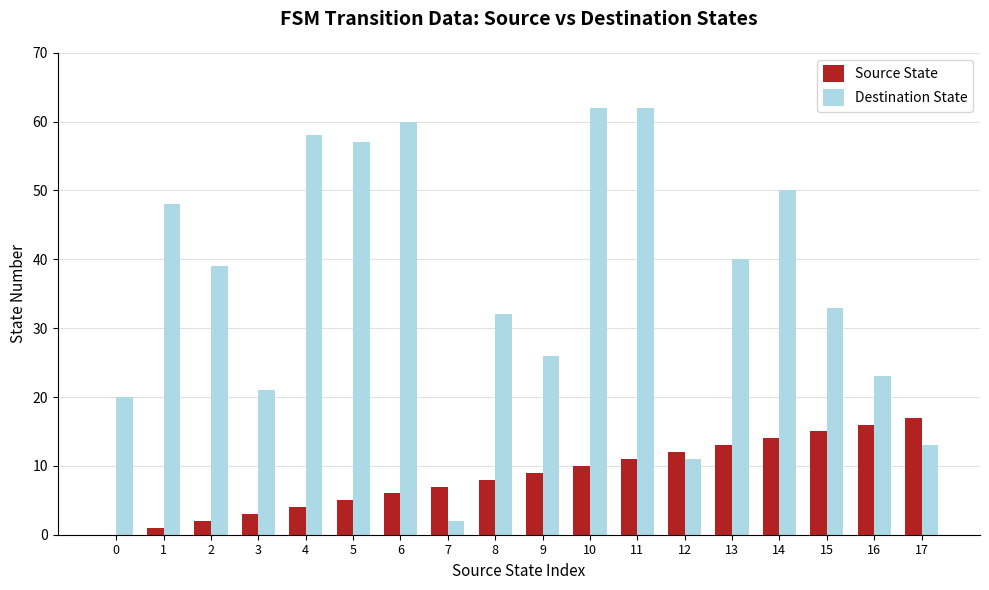

Which series has the largest total across all categories?

Destination State